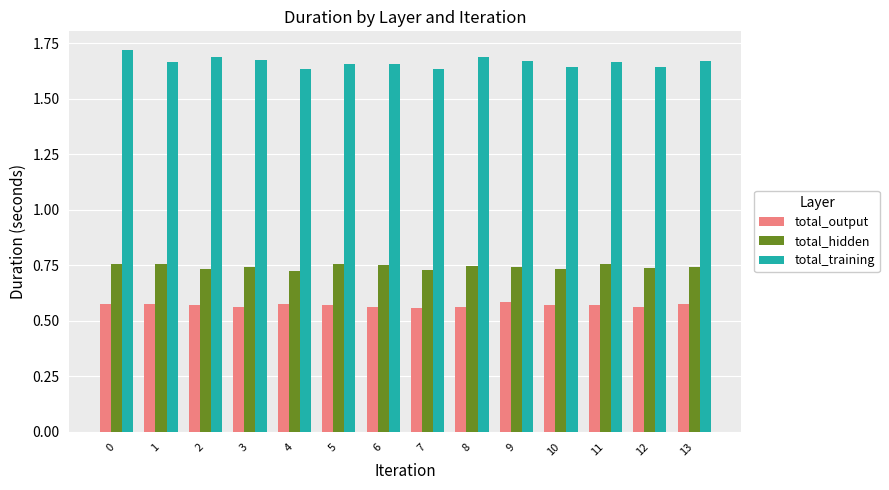

What is the spread (max minus min) of values at 9?

1.1